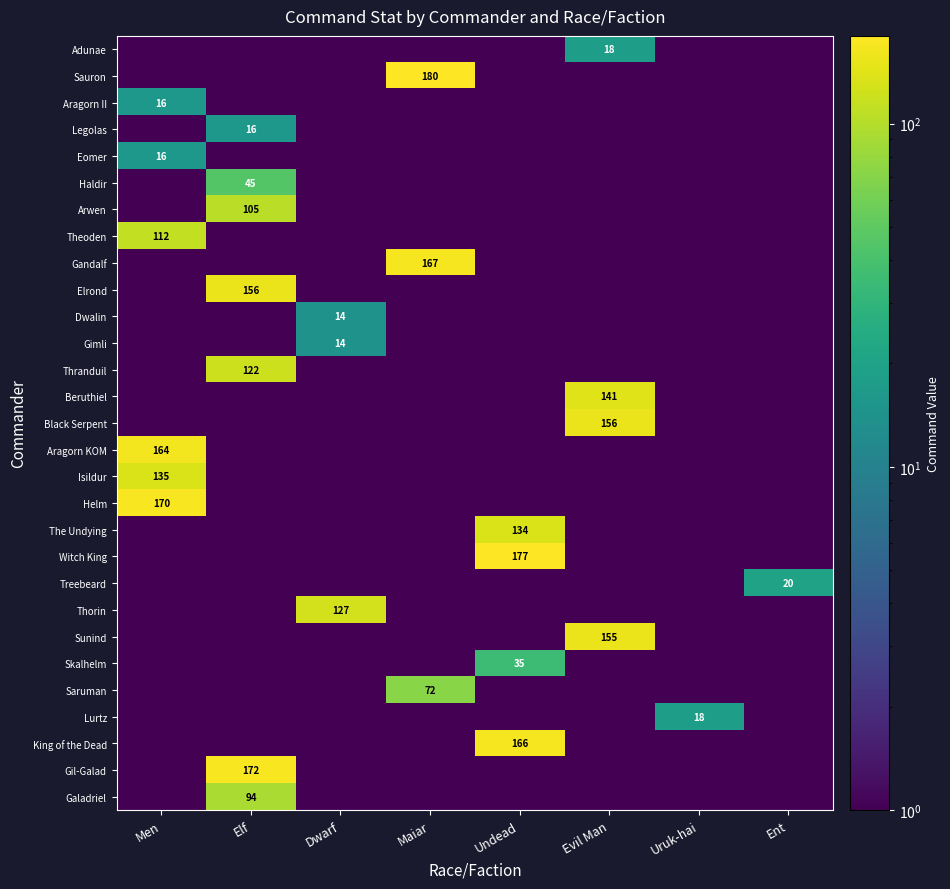

The value of Galadriel at Elf is 94.0. True or false?

True